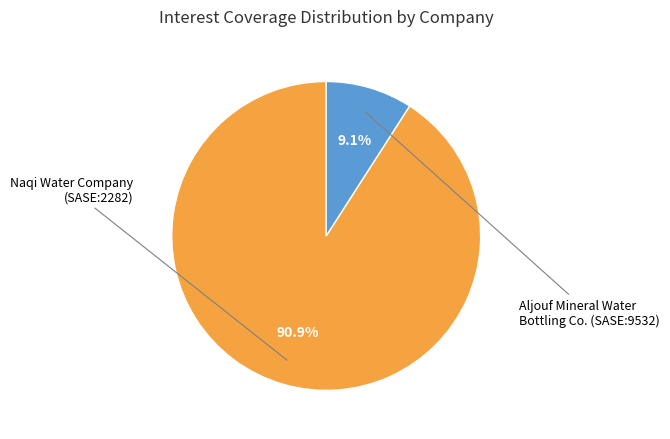

Is there a majority slice in this chart?

Yes